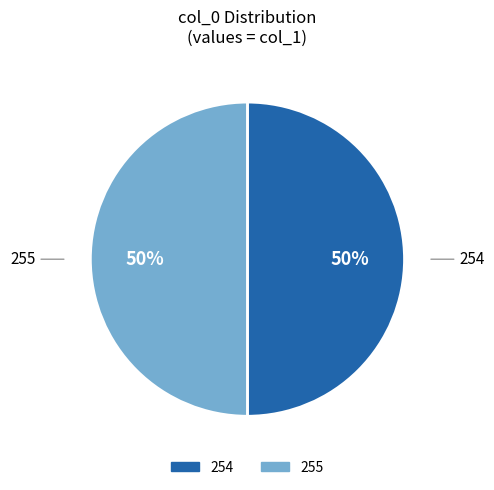

To the nearest percent, what is the average slice percentage?

50%